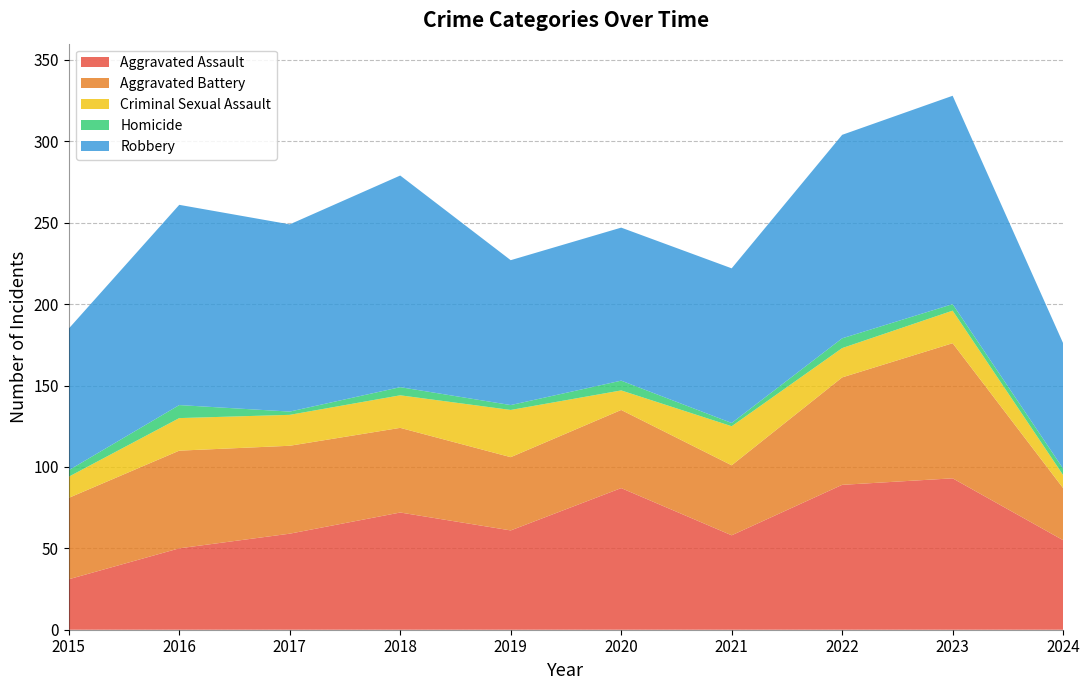

Reading right to left, list all the values displayed in this chart.

Aggravated Assault: 55	93	89	58	87	61	72	59	50	31
Aggravated Battery: 32	83	66	43	48	45	52	54	60	50
Criminal Sexual Assault: 8	20	18	24	12	29	20	19	20	13
Homicide: 4	4	6	2	6	3	5	2	8	4
Robbery: 77	128	125	95	94	89	130	115	123	87